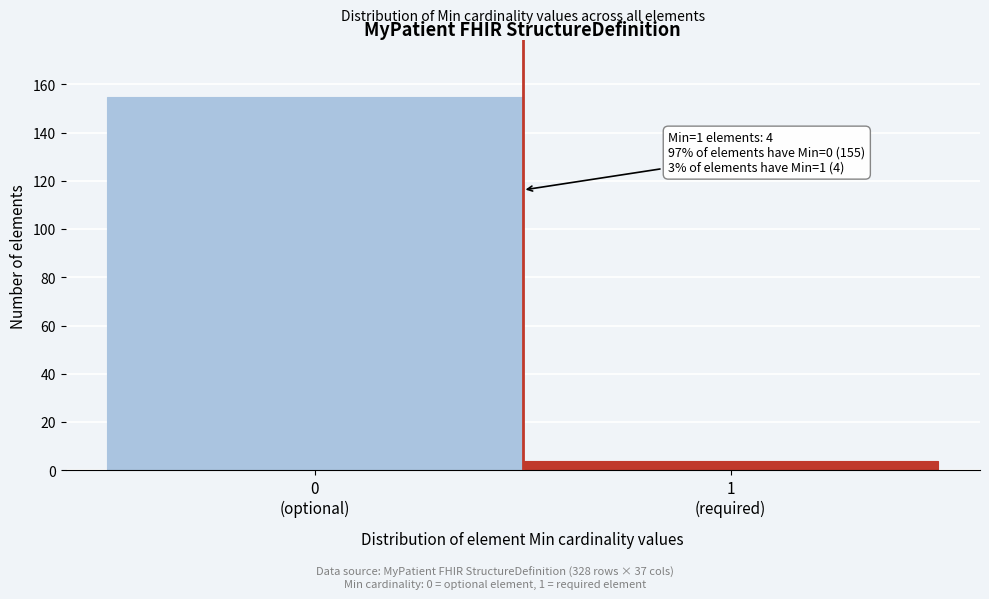

Reading right to left, list all the values displayed in this chart.

4	155